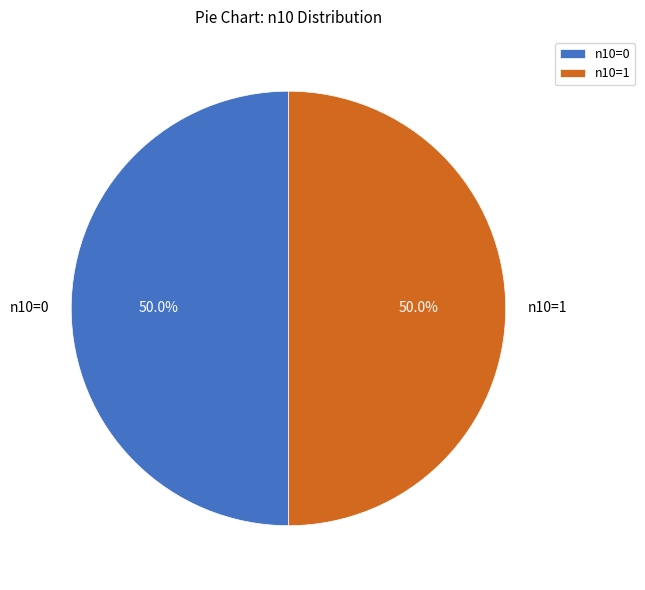

What is the ratio of the value at n10=0 to the value at n10=1?

1.0